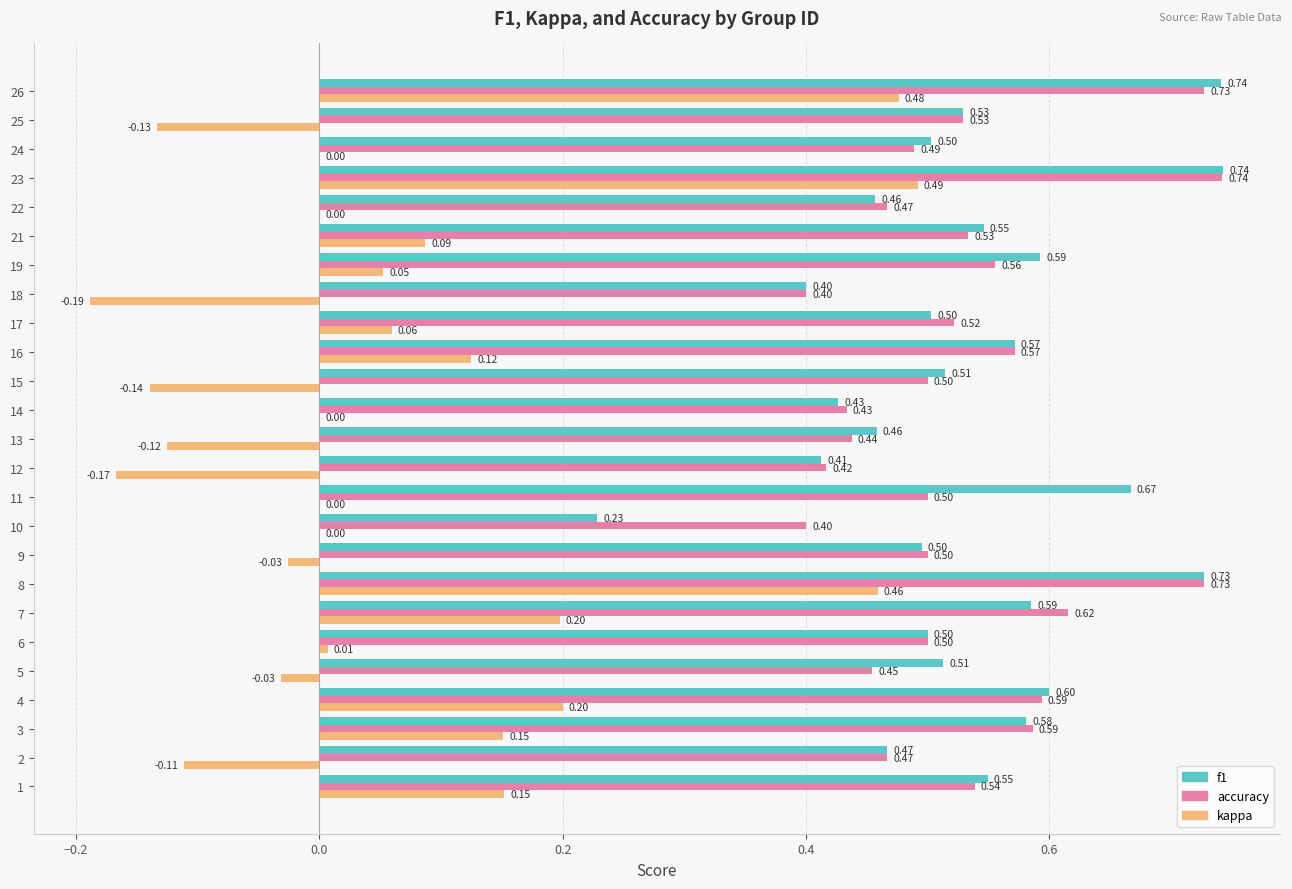

What is the sum of all accuracy values?

13.2